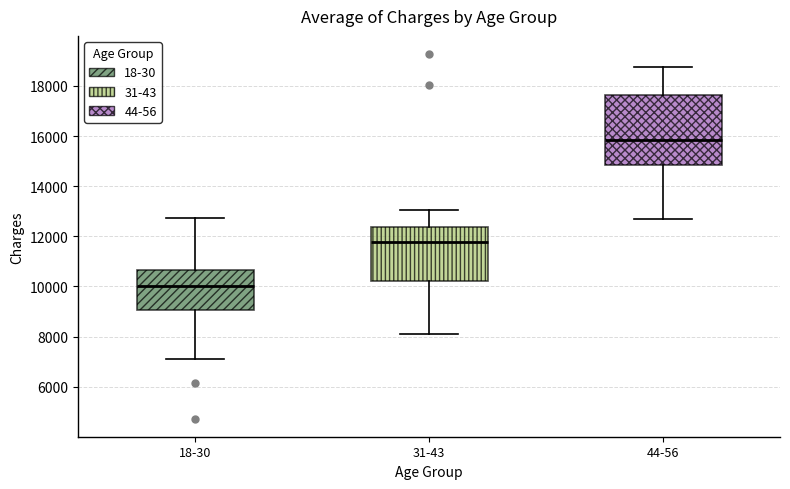

Where is the upper edge of the box for 44-56 on the y-axis? The values are not printed on the chart, so give them approximately, as read against the axis.

17600